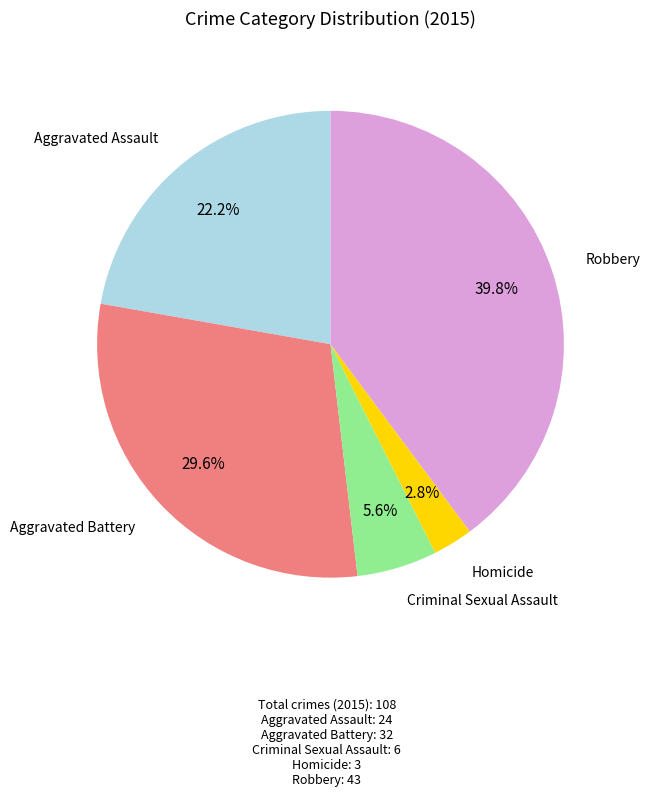

Is there a majority slice in this chart?

No